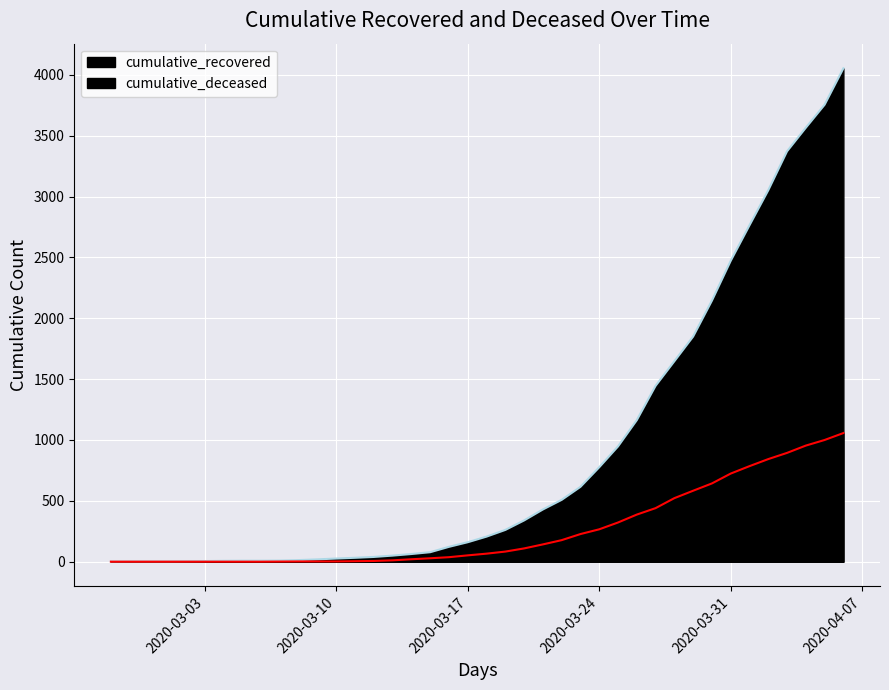

The cumulative_deceased series shows 0 at 2020-02-29. True or false?

True